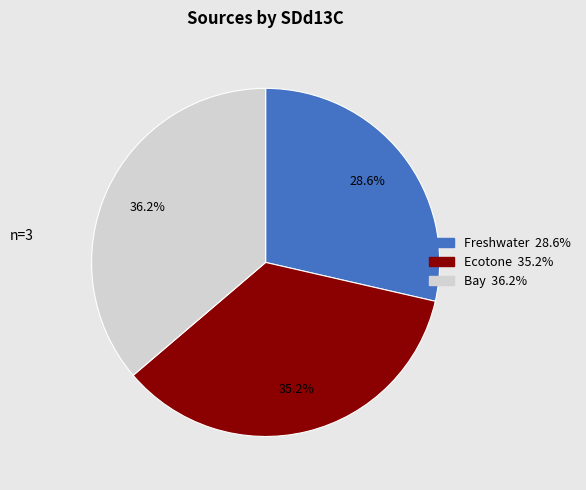

Count the number of slices in the pie.

3